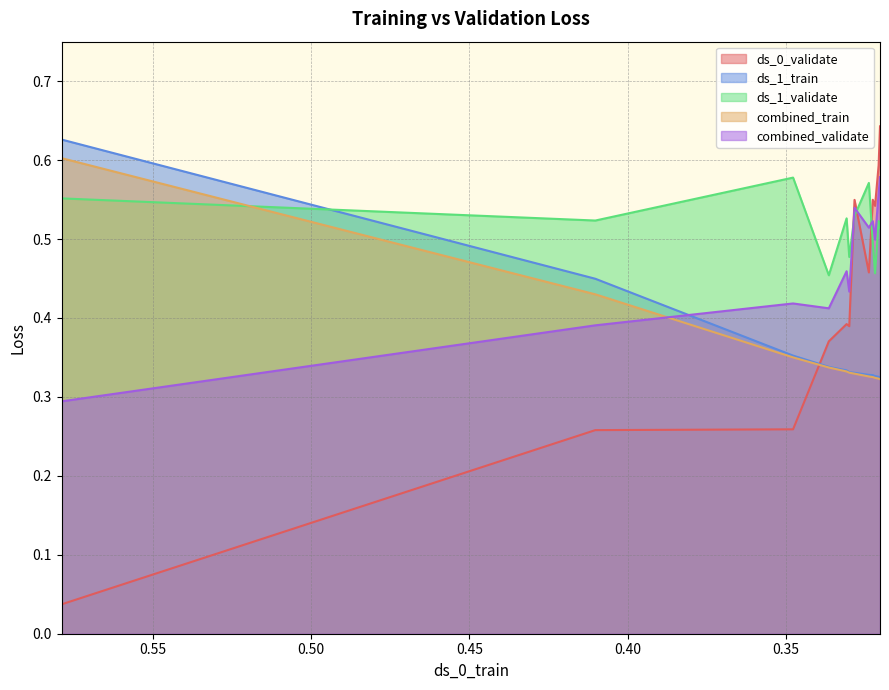

What are all the series names shown in the legend?

ds_0_validate, ds_1_train, ds_1_validate, combined_train, combined_validate